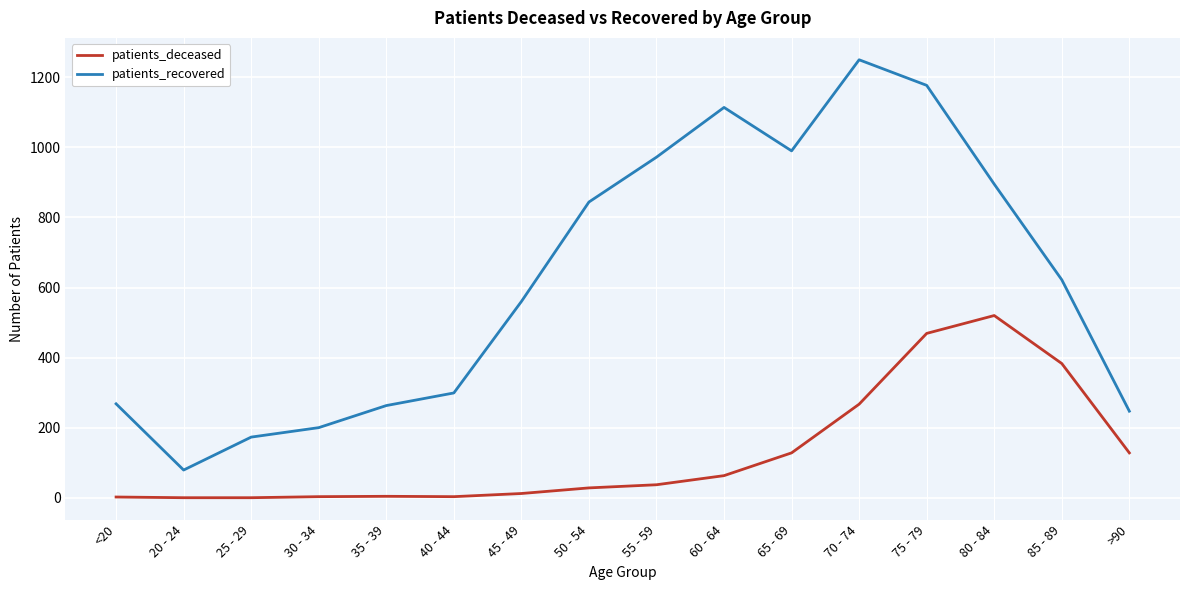

True or false: patients_deceased and patients_recovered intersect in this chart.

False